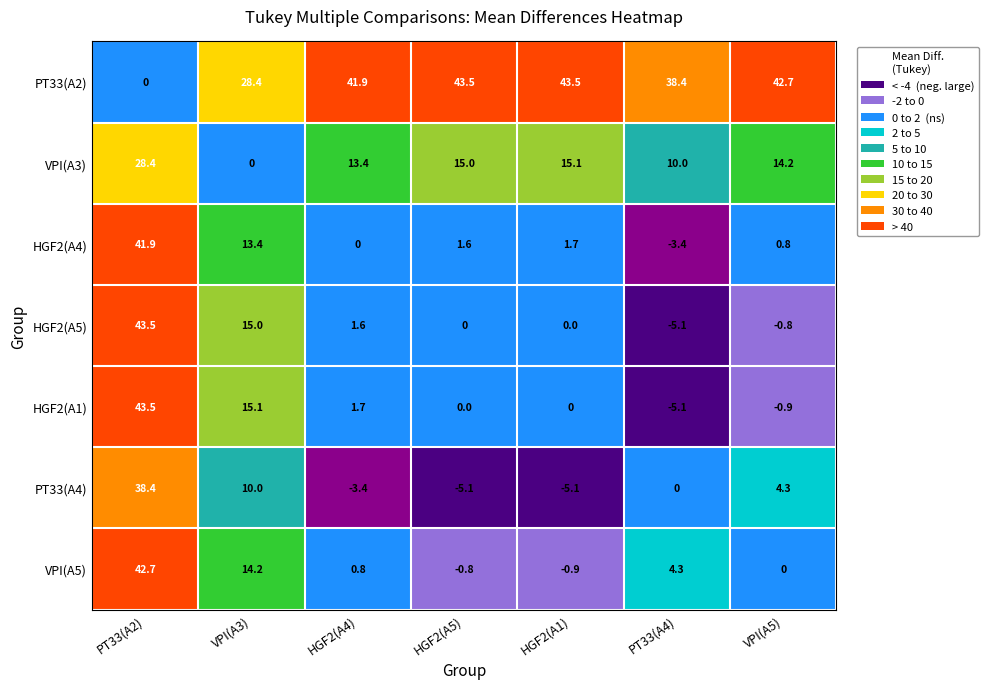

What is the difference between the maximum and second lowest values in the HGF2(A4) series?

41.9